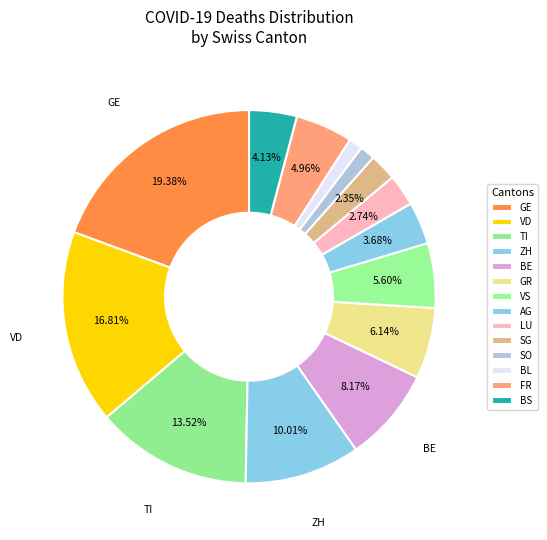

Which category has the smallest portion of the pie?

BL